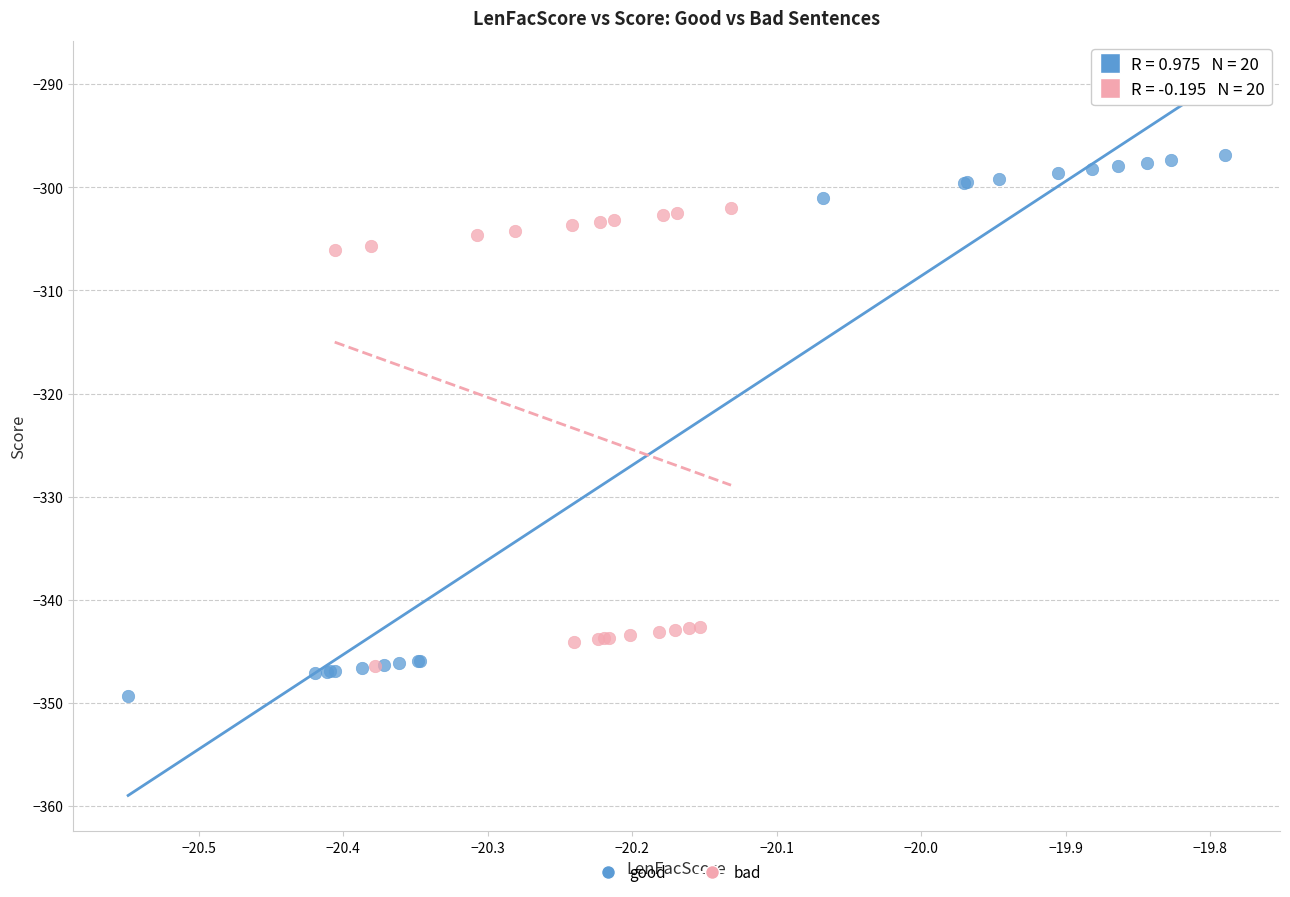

Which series has the largest Y range (max minus min)?

good